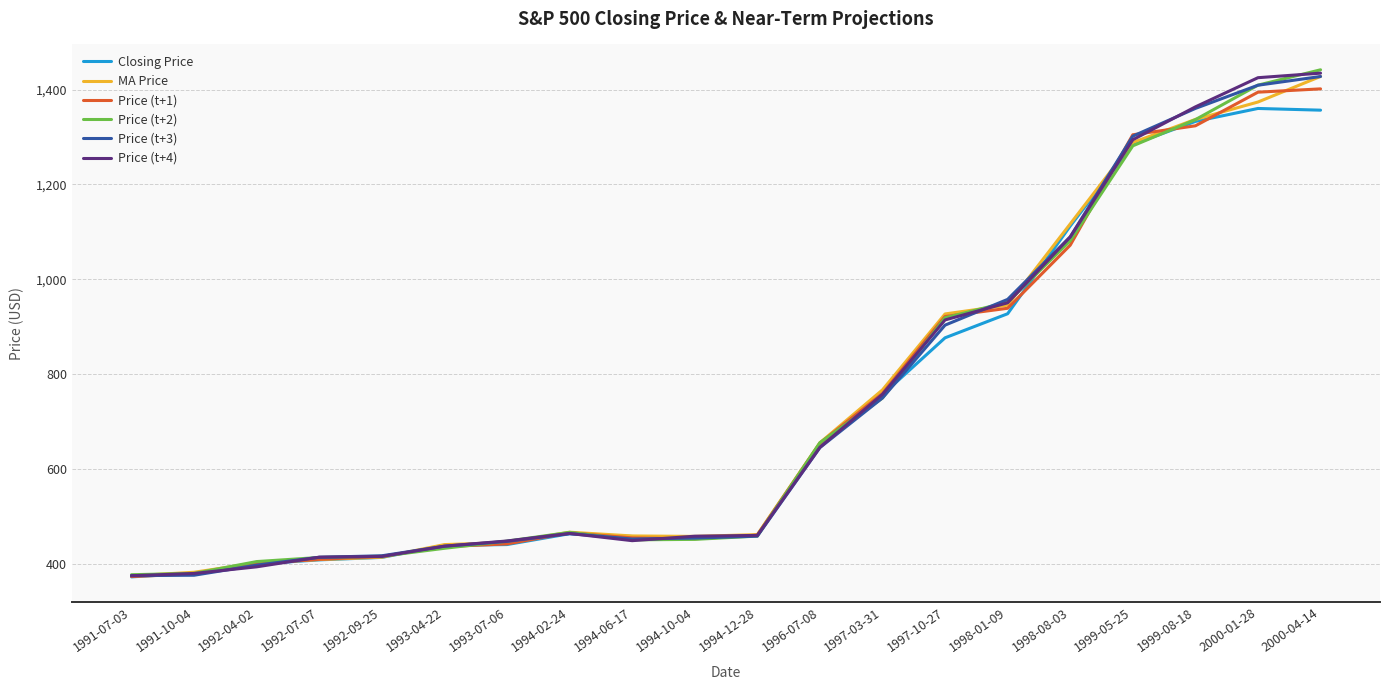

How many values in the MA Price series are below 467?

10